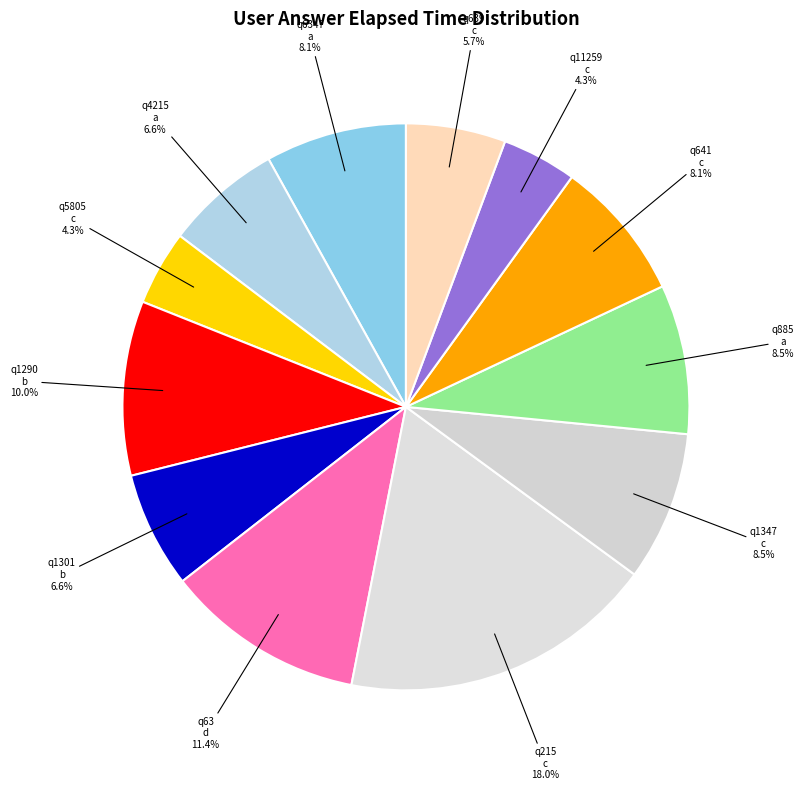

Which category has the smallest portion of the pie?

c (q5805)